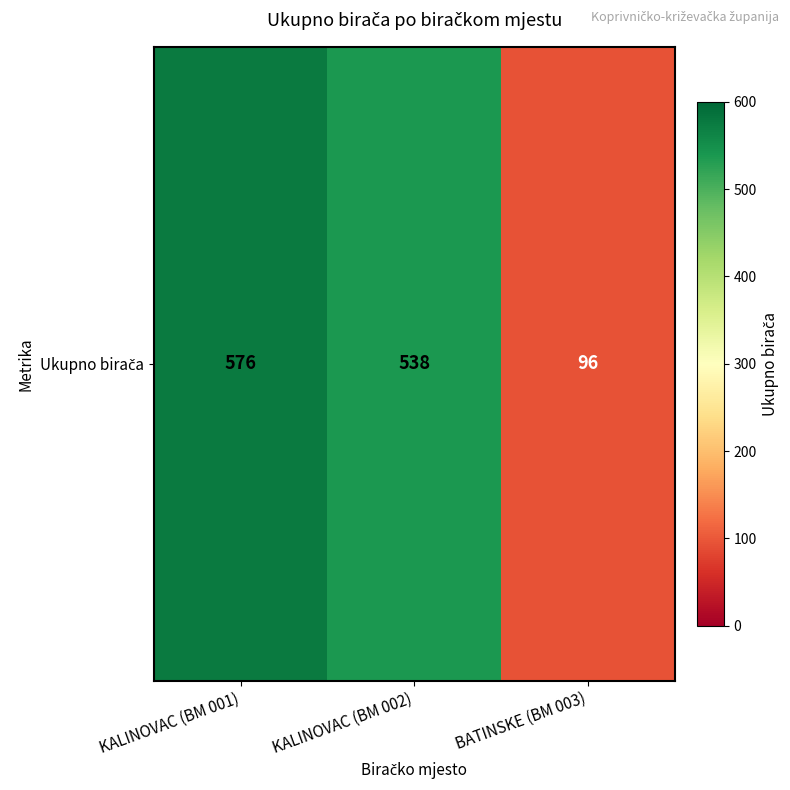

Rank the categories by value from highest to lowest.

KALINOVAC (BM 001), KALINOVAC (BM 002), BATINSKE (BM 003)